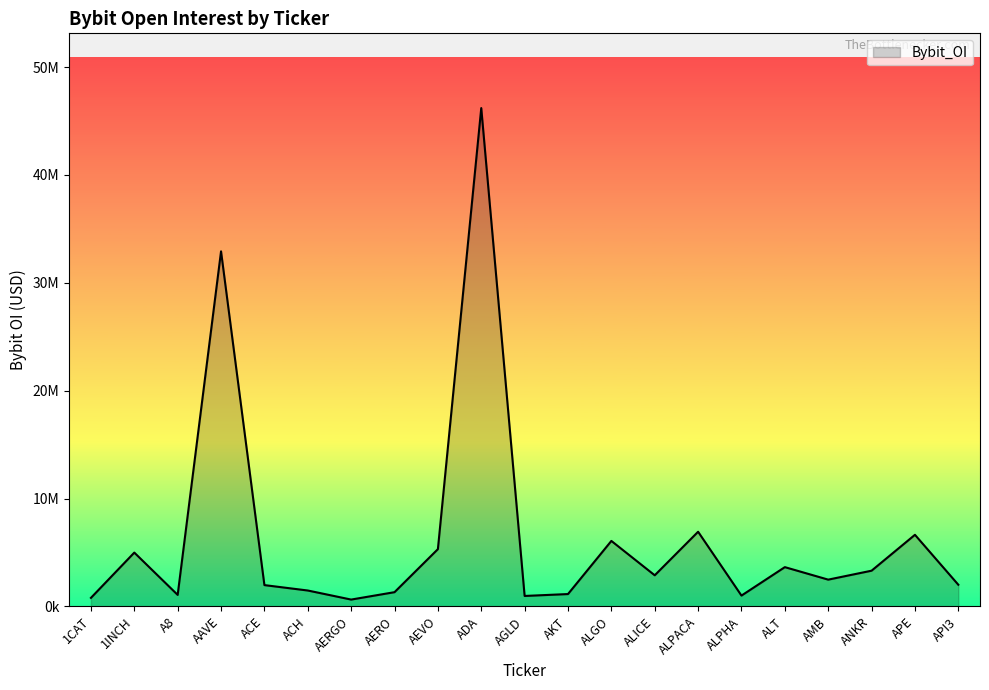

How many points are higher than both their immediate neighbors (excluding endpoints)?

7